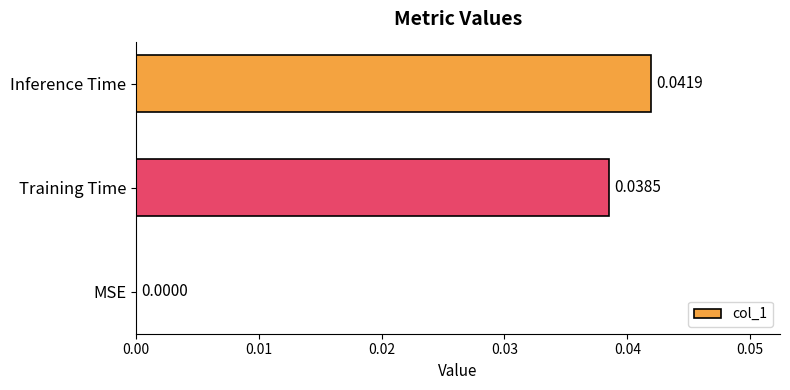

Which category has the highest value across all series?

Inference Time